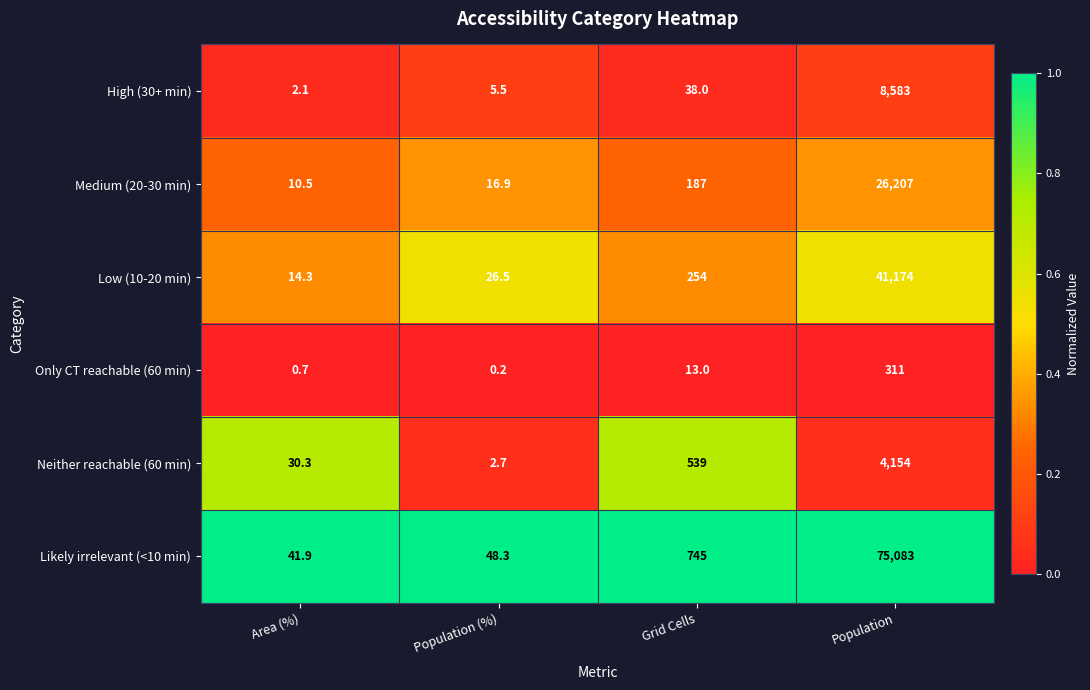

Count the number of categories in the chart.

4